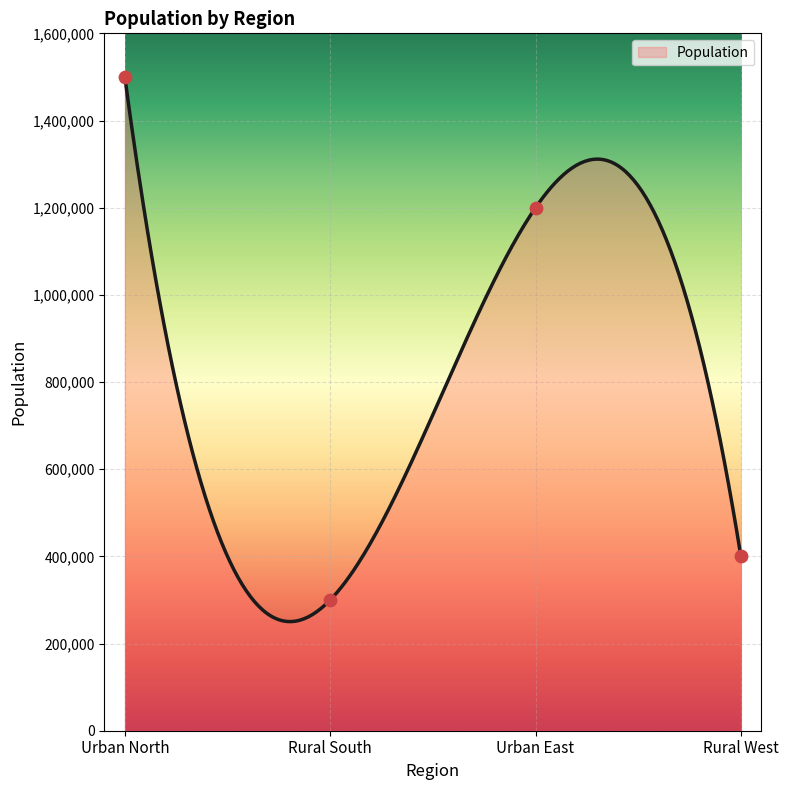

What is the ratio of the value at Urban North to the value at Rural West?

3.8